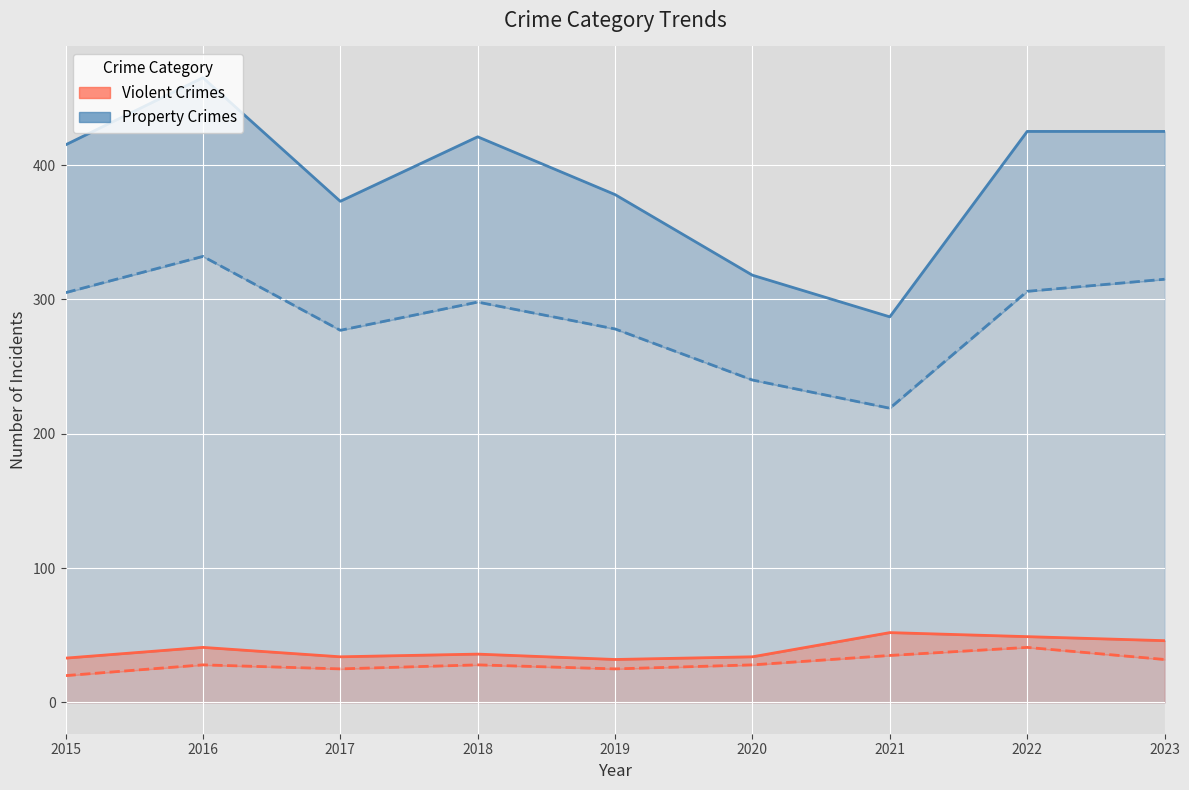

What is the difference between the highest and lowest values at 2017?

339